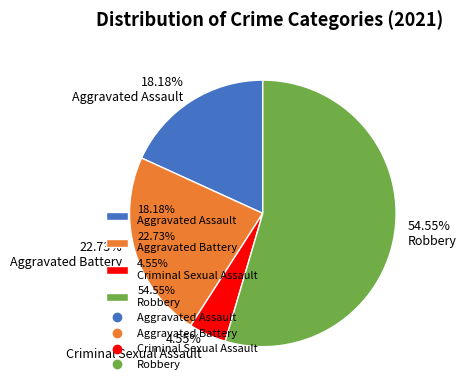

Do 22.73% Aggravated Battery and 54.55% Robbery together represent more than half of the pie?

Yes